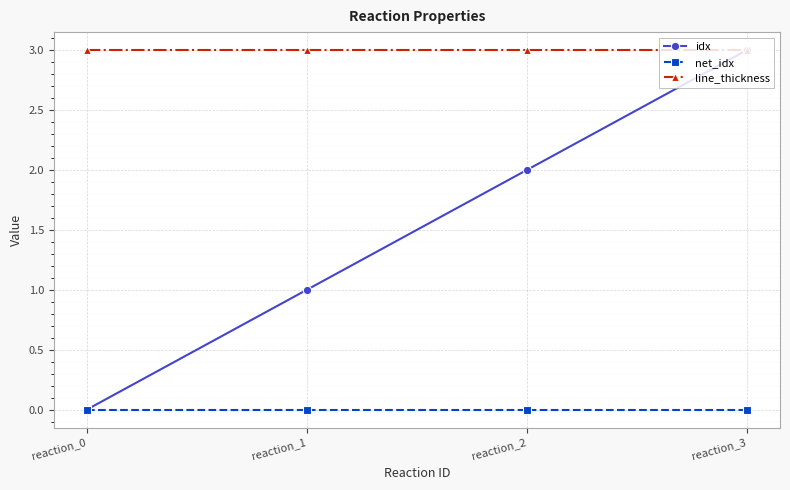

What is the lowest value of the line_thickness series?

3